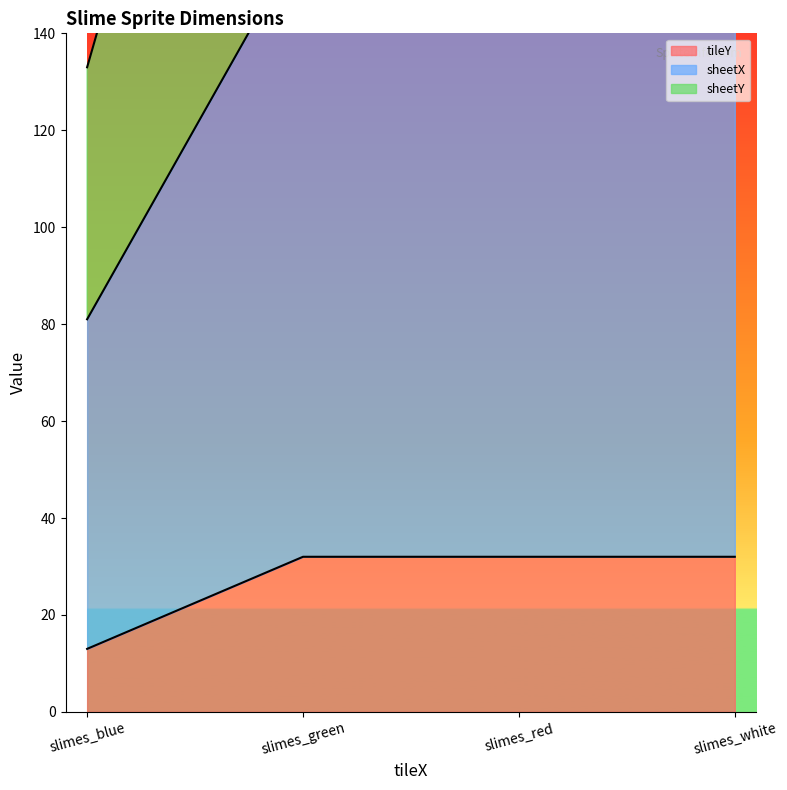

Between slimes_blue and slimes_red, which series saw the biggest shift?

sheetY